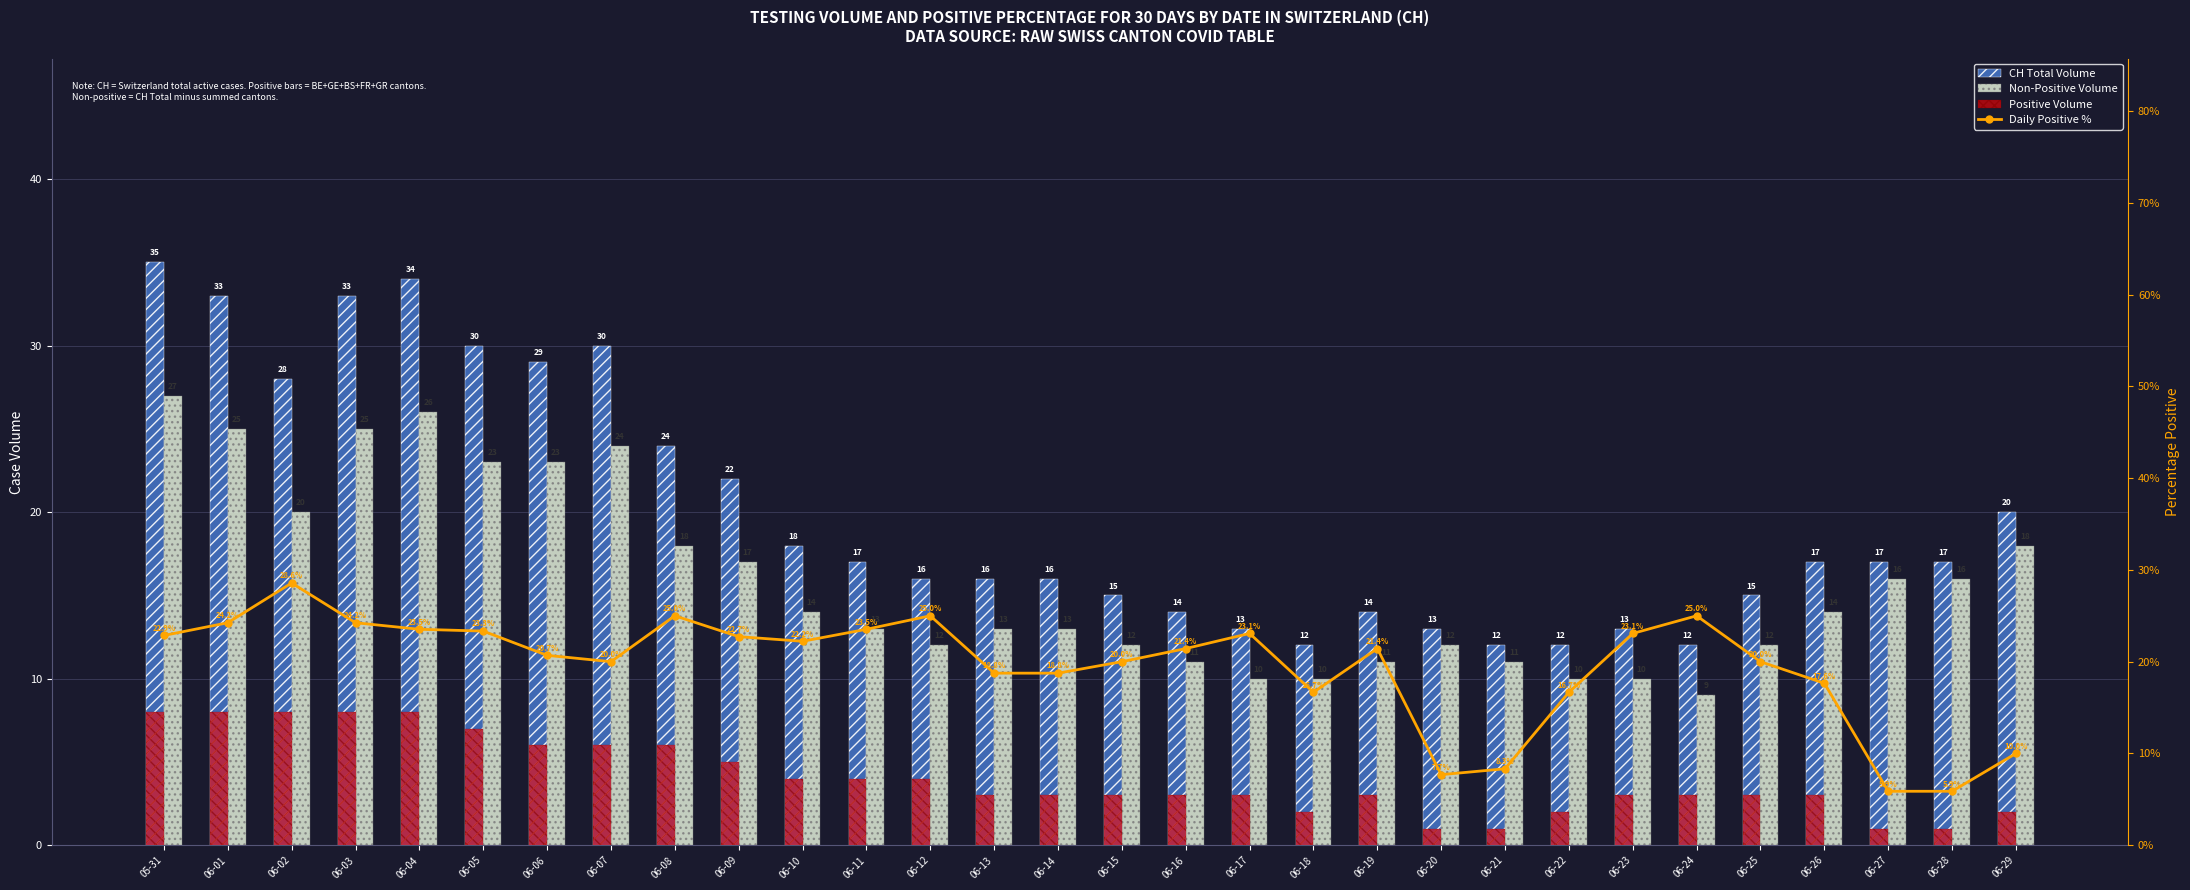

Which series has the widest spread of values?

CH Total Volume